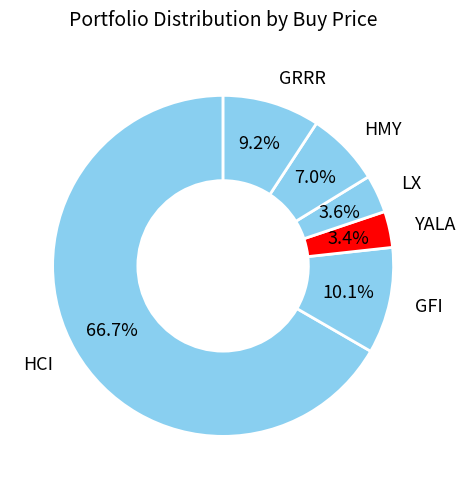

How many segments does this pie chart have?

6